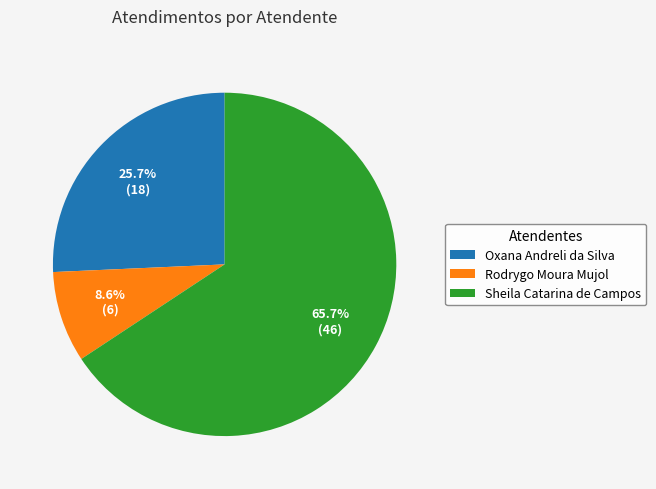

To the nearest percent, what portion does Oxana Andreli da Silva represent?

26%